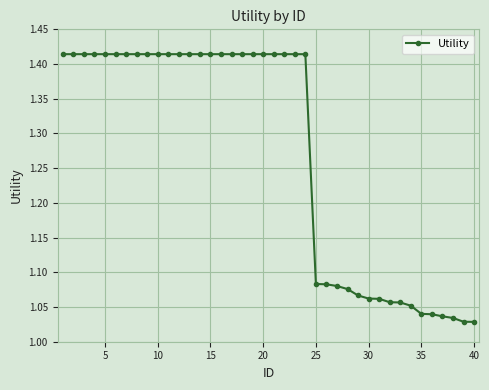

What is the difference between the maximum and minimum values?

0.4